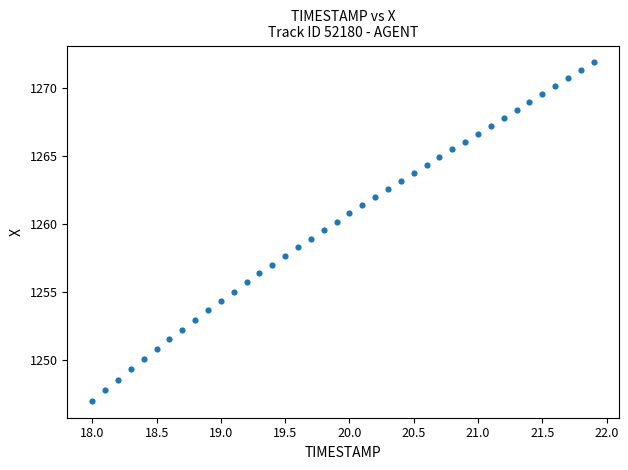

What is the range of X values (max minus min)?

3.9